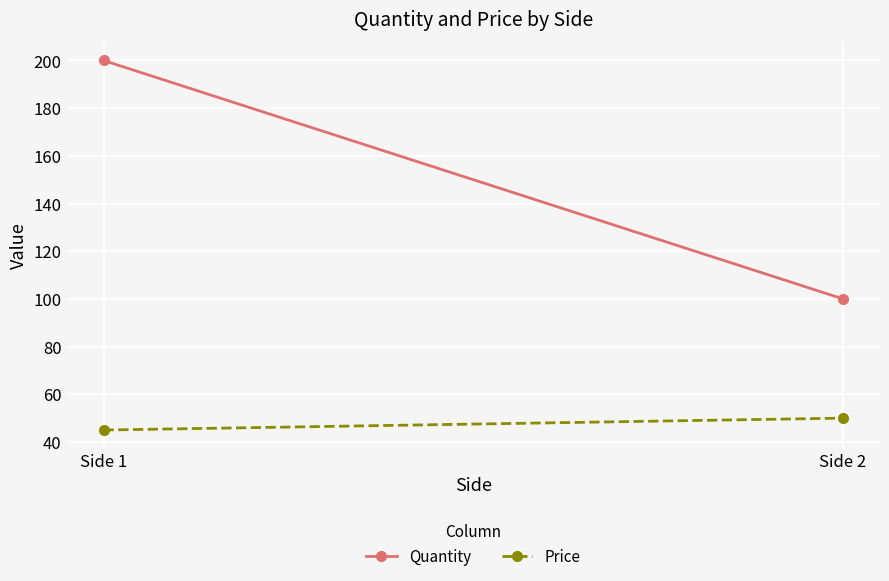

What is the maximum value shown in the chart?

200